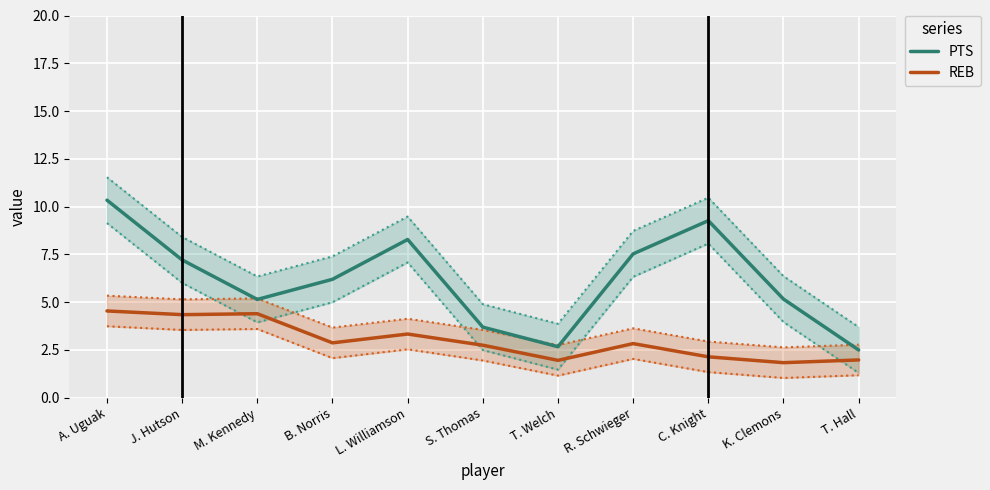

True or false: PTS and REB cross at least once.

False